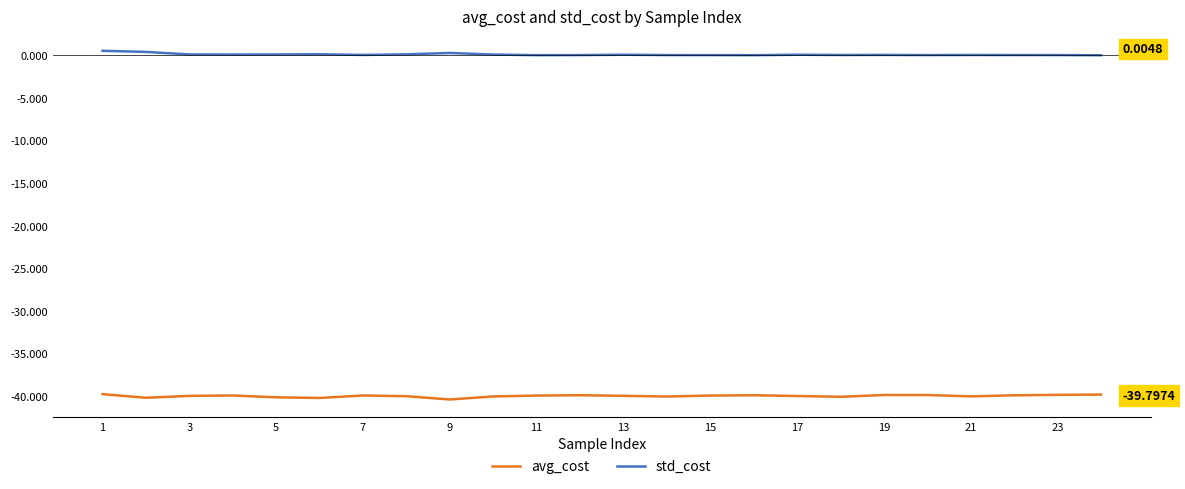

Which series has the largest total across all categories?

std_cost